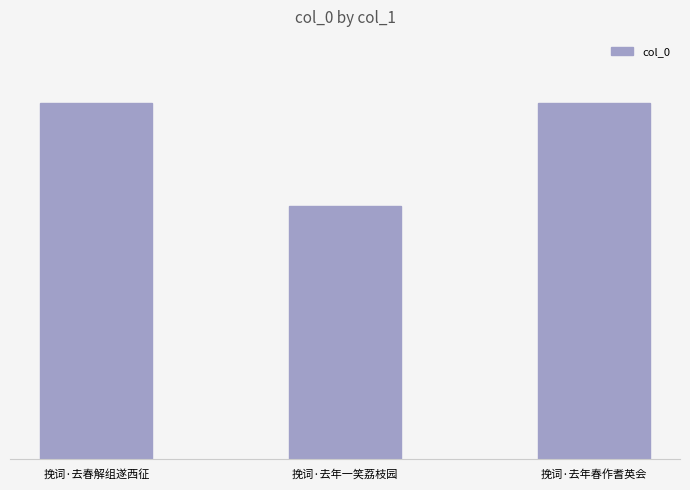

Are the bars horizontal?

No